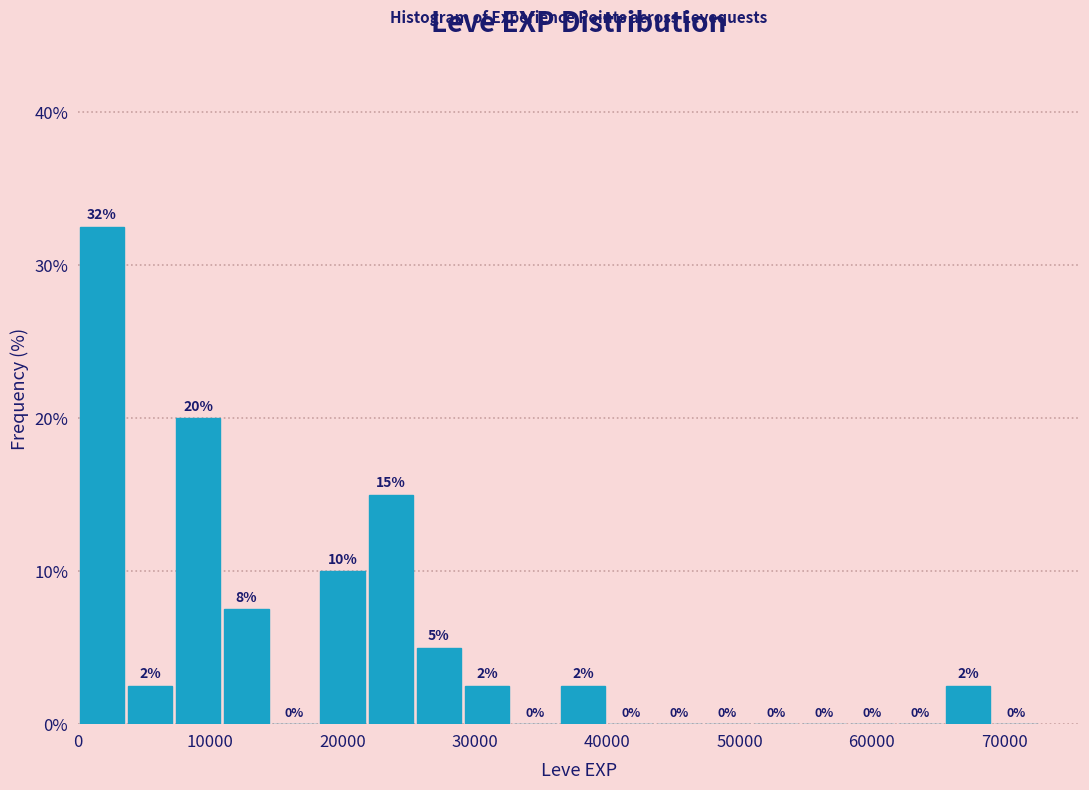

Read against the x-axis, roughly where is the centre of the tallest bar?

2000